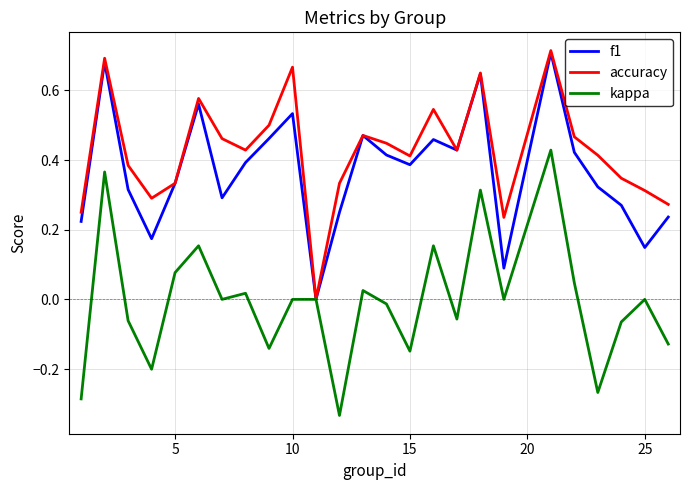

Which series has the widest spread of values?

kappa